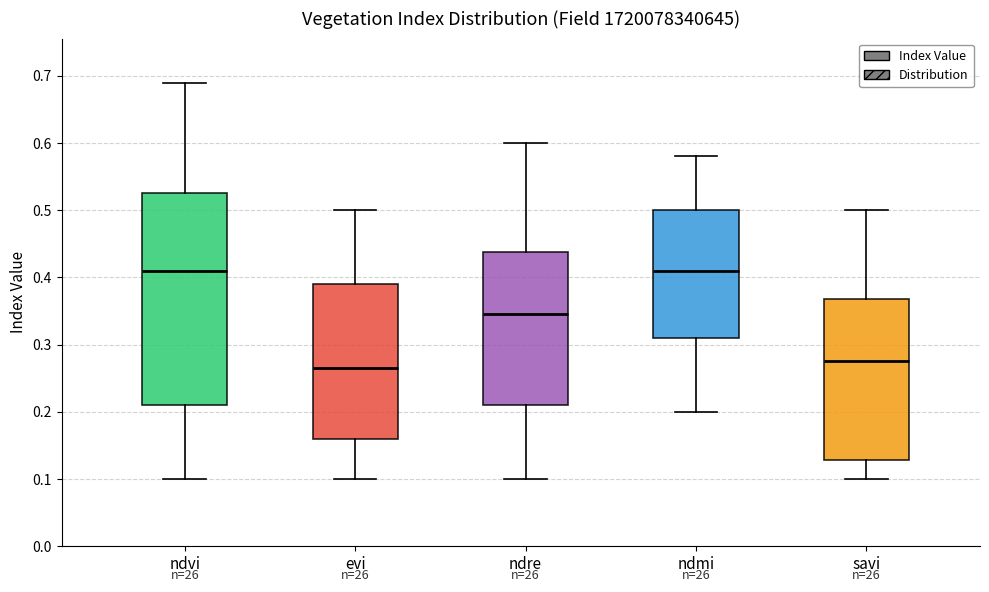

Comparing the boxes themselves (not the whiskers), which one is the tallest?

ndvi